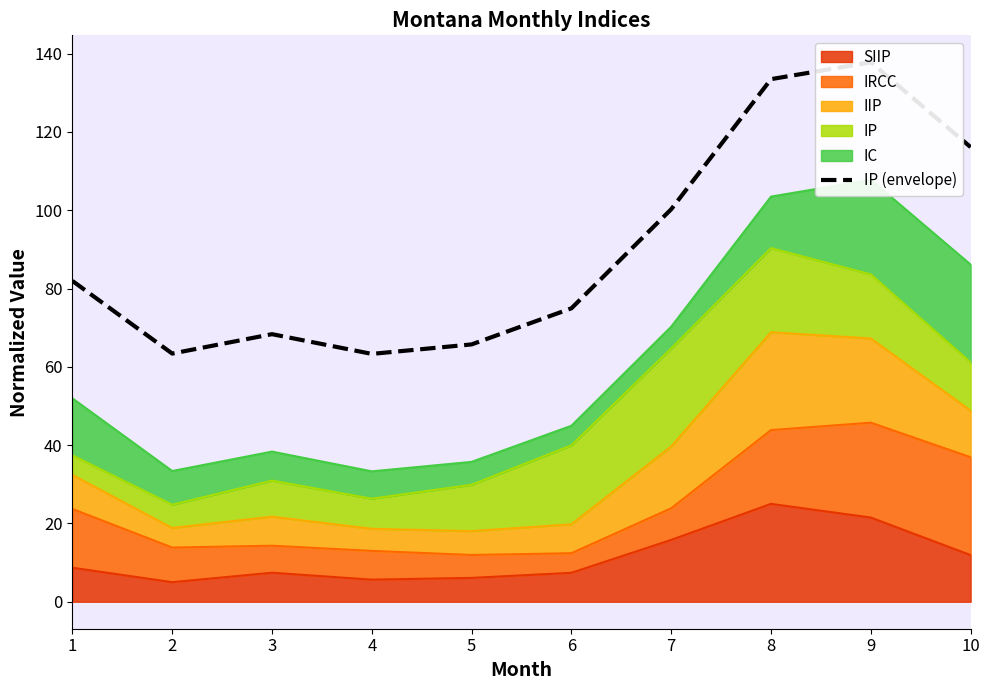

Which category has the highest value across all series?

9